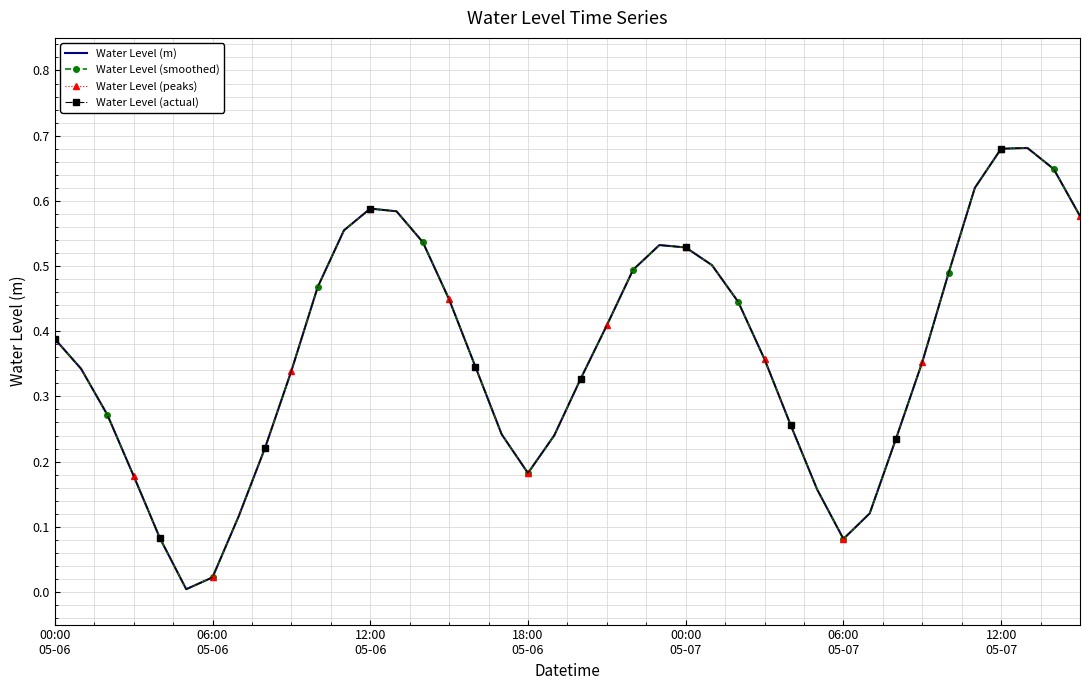

Which series has the largest total across all categories?

Water Level (m)